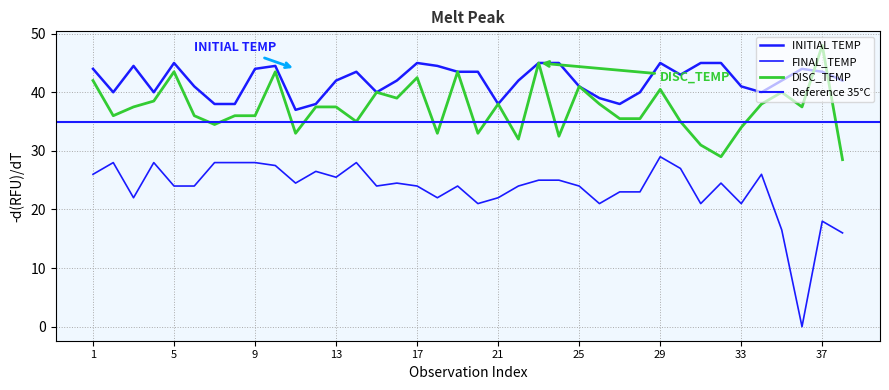

What is the total value across all series at 20?

97.5